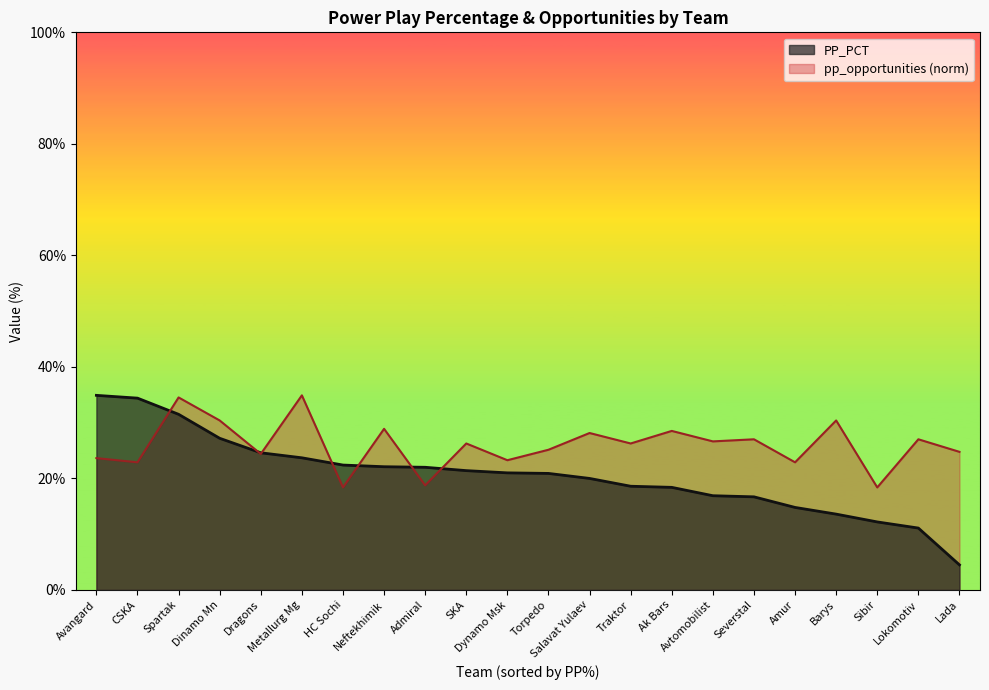

At which category is the sum across all series the highest?

Spartak